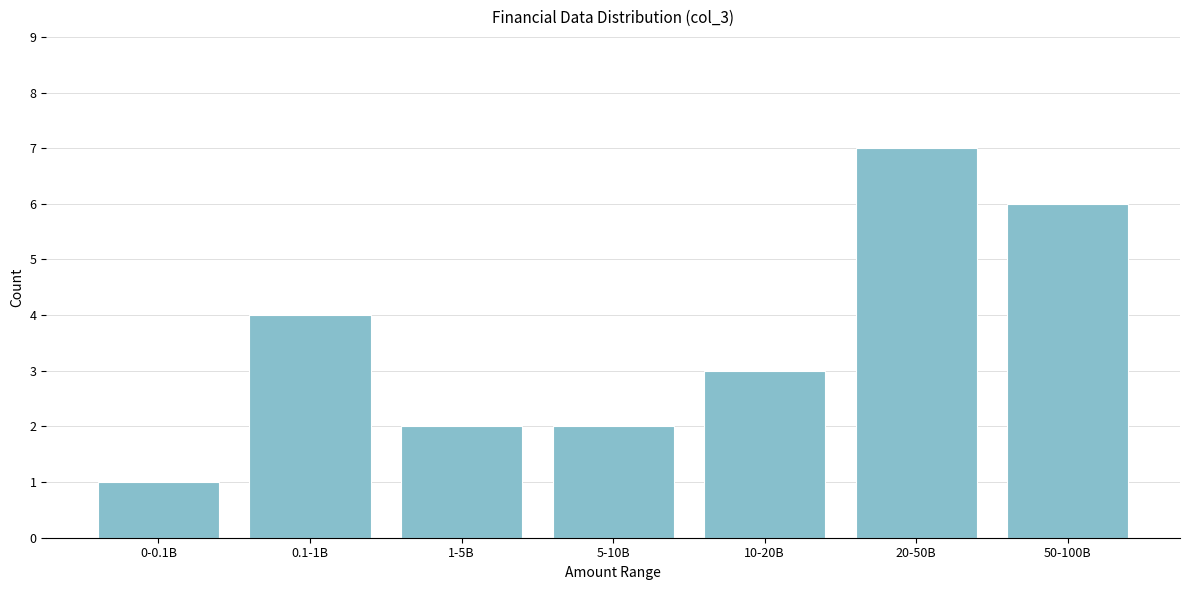

Reading left to right, list all the values displayed in this chart.

1	4	2	2	3	7	6